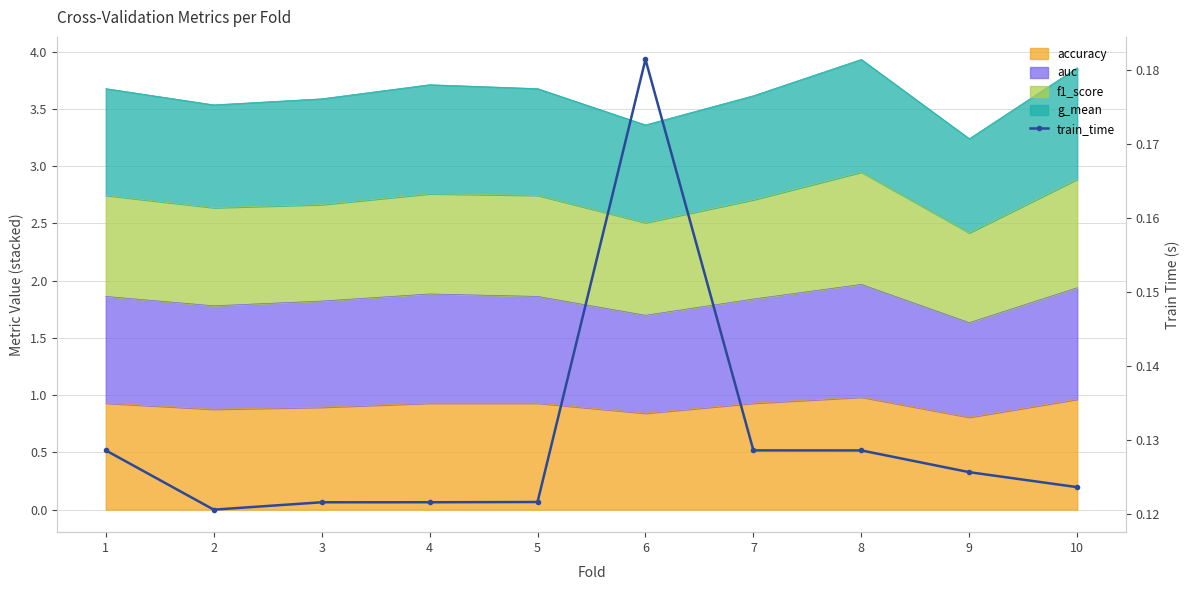

What is the difference between the maximum and second lowest values?

0.1